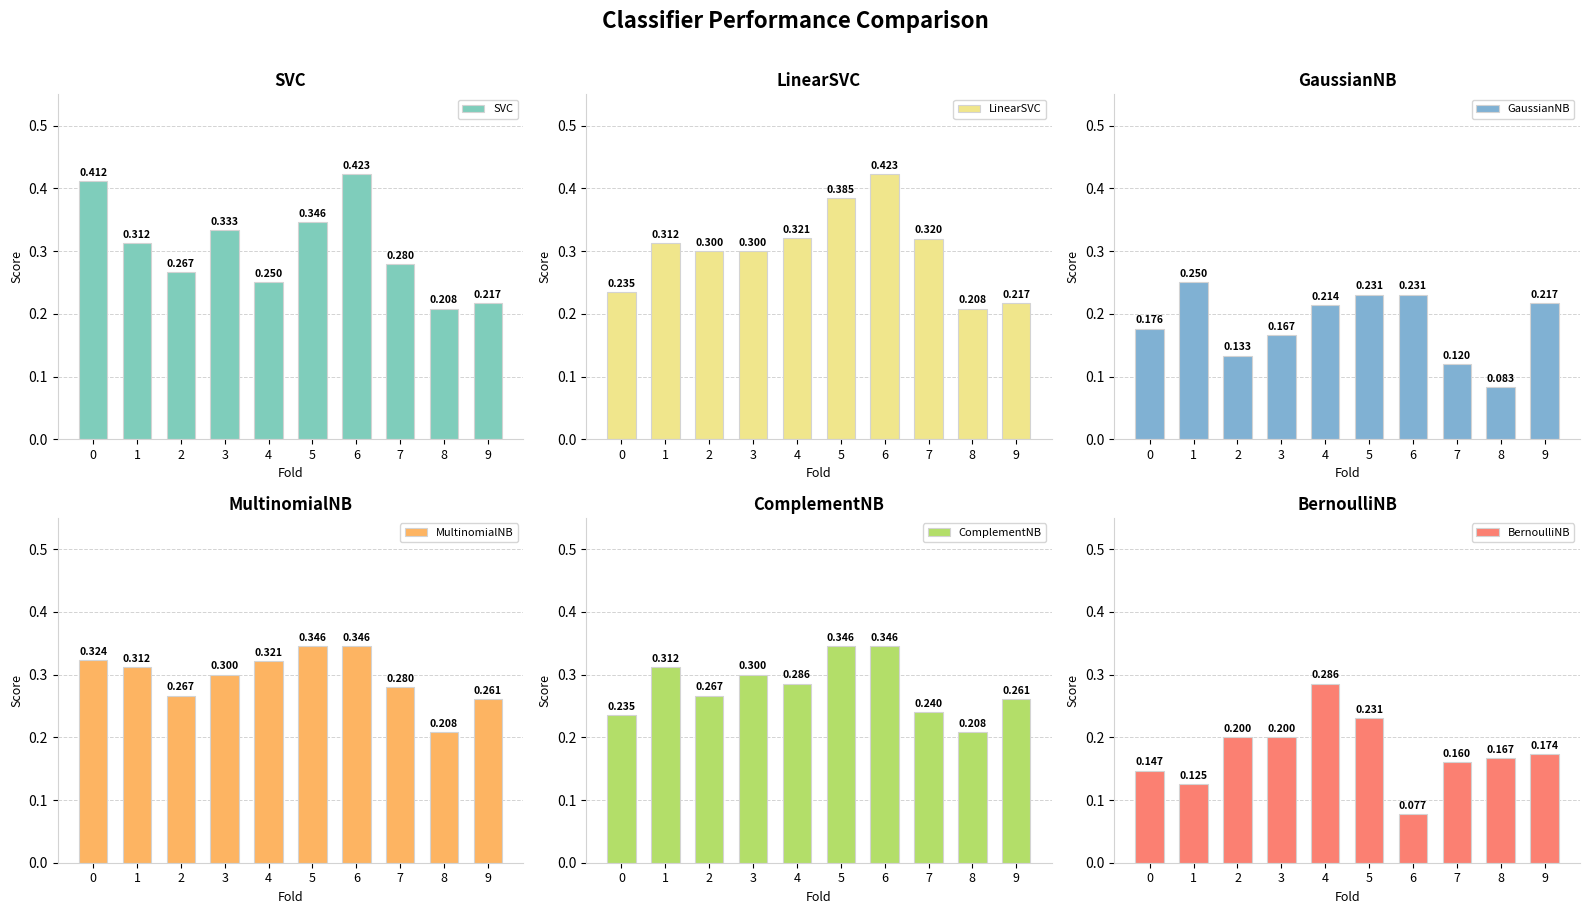

What is the total value across all series at 7?

1.4